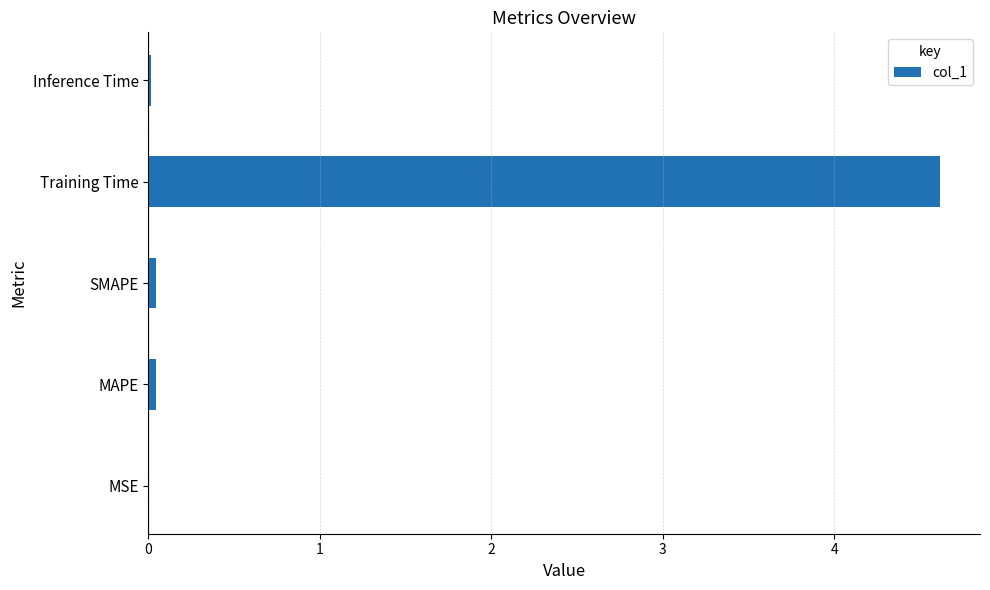

The chart shows a value of 0.0 at MSE. True or false?

True